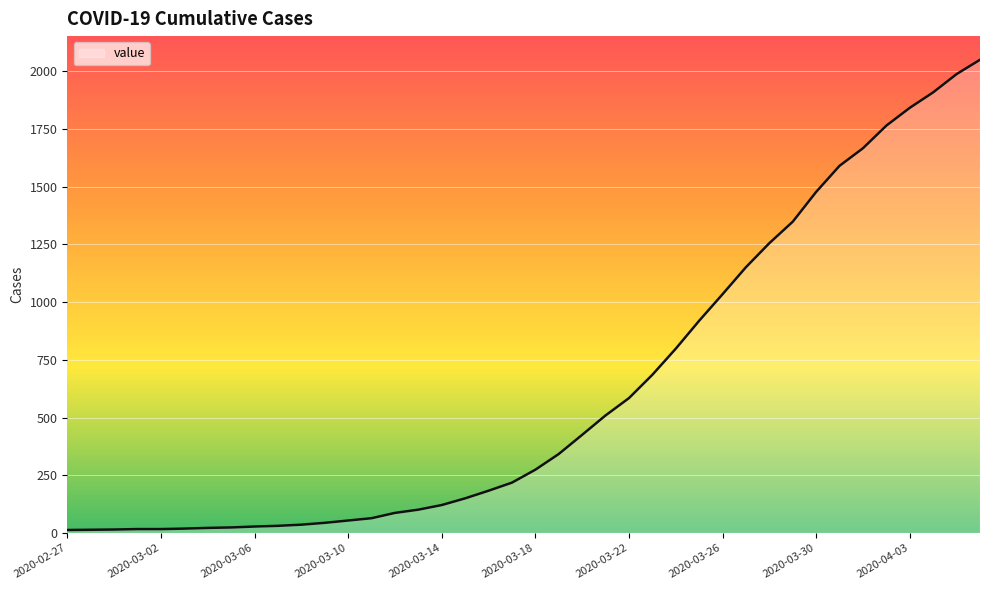

What is the greatest value displayed?

2049